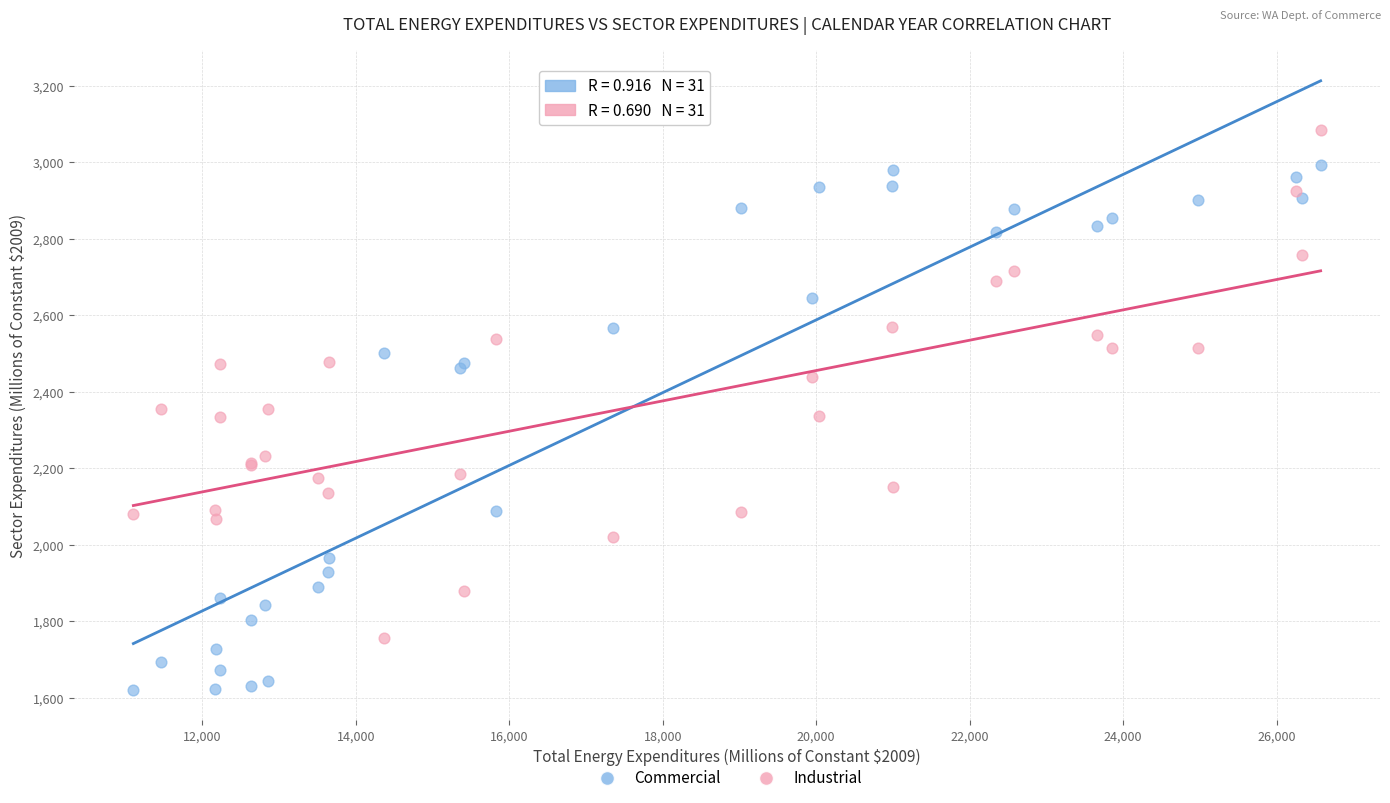

Which series has the widest spread of Y values?

Commercial